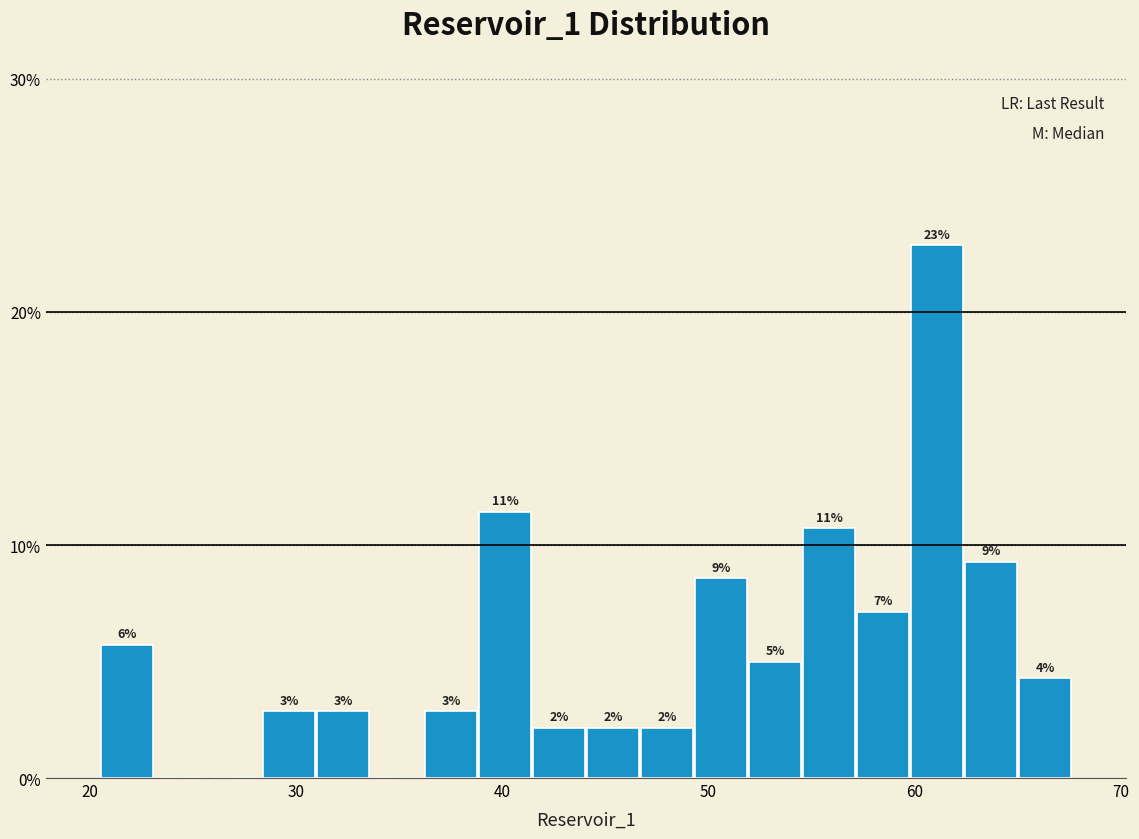

Around what value on the x-axis is the tallest bar? Give the approximate position of its centre, as read against the axis.

61